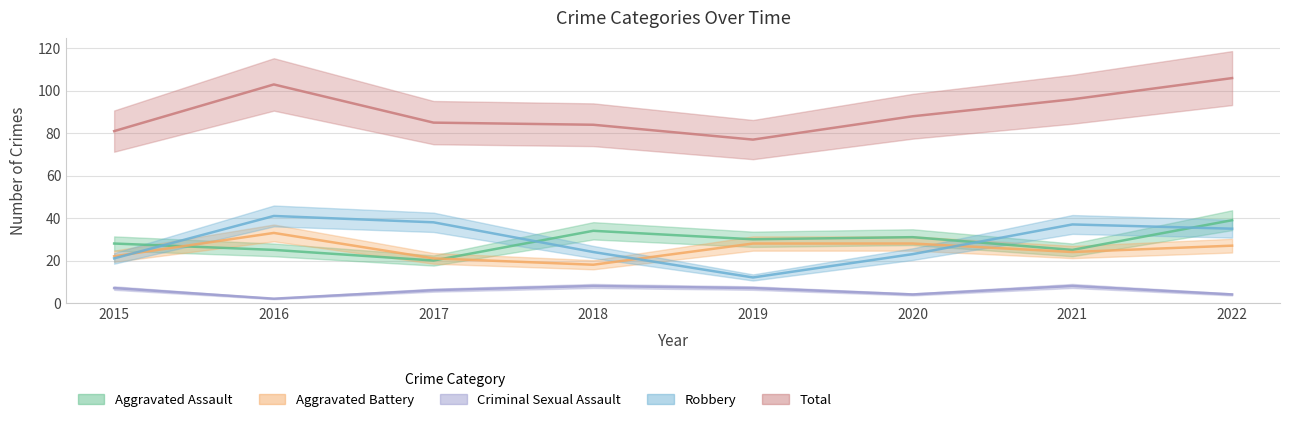

At which category does the chart reach its minimum across all series?

2016